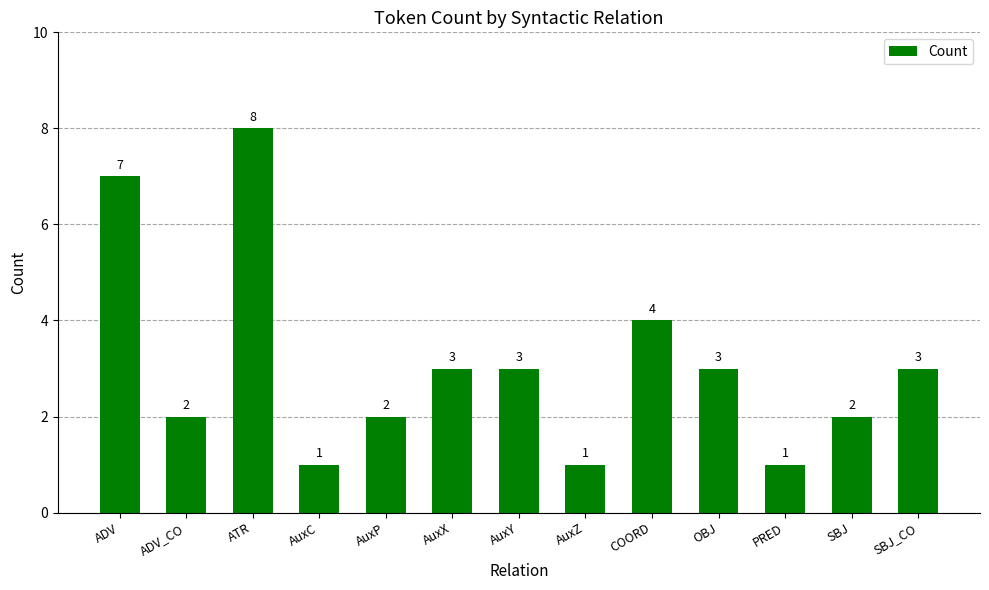

Does the chart contain stacked bars?

No